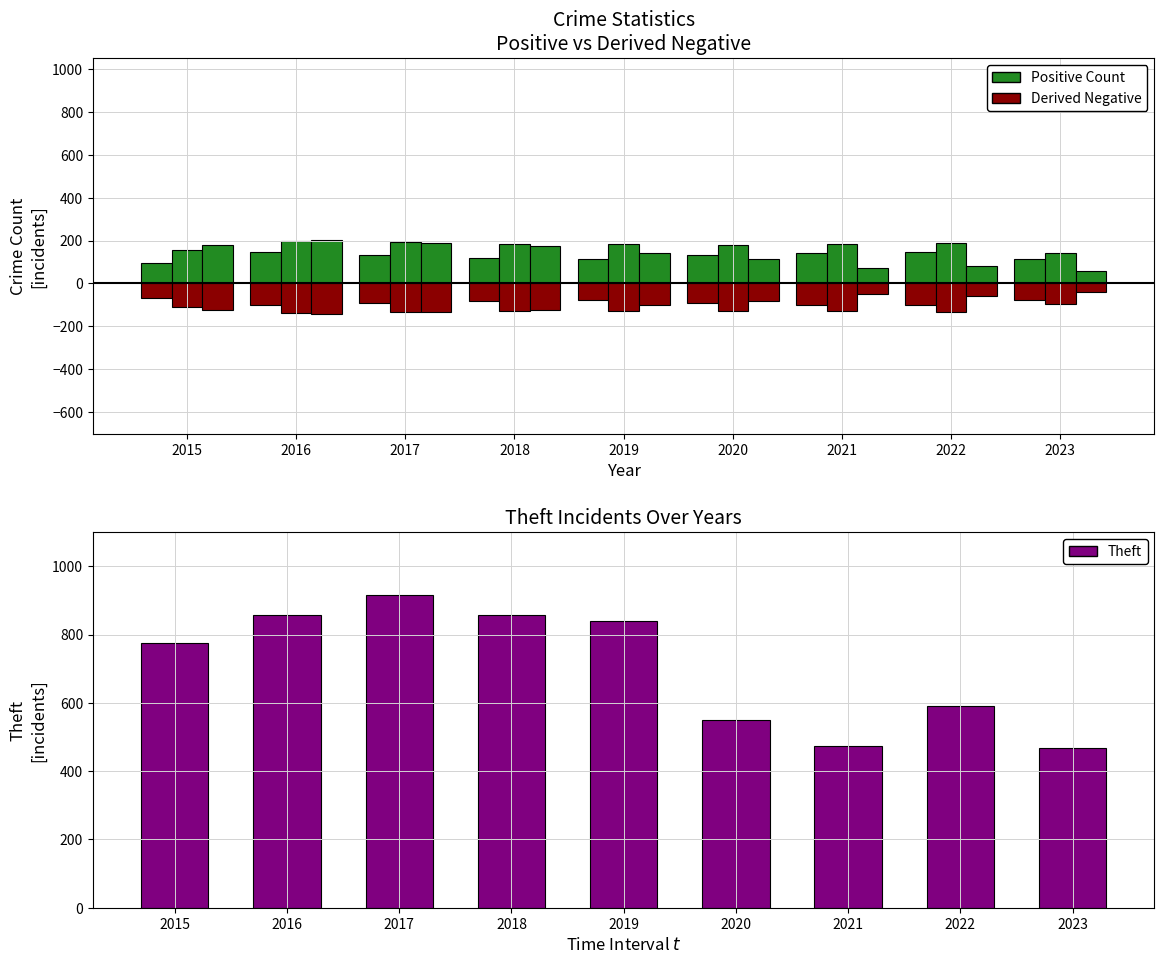

What is the value of the Aggravated Assault bar at the 8th from the left?

146.0